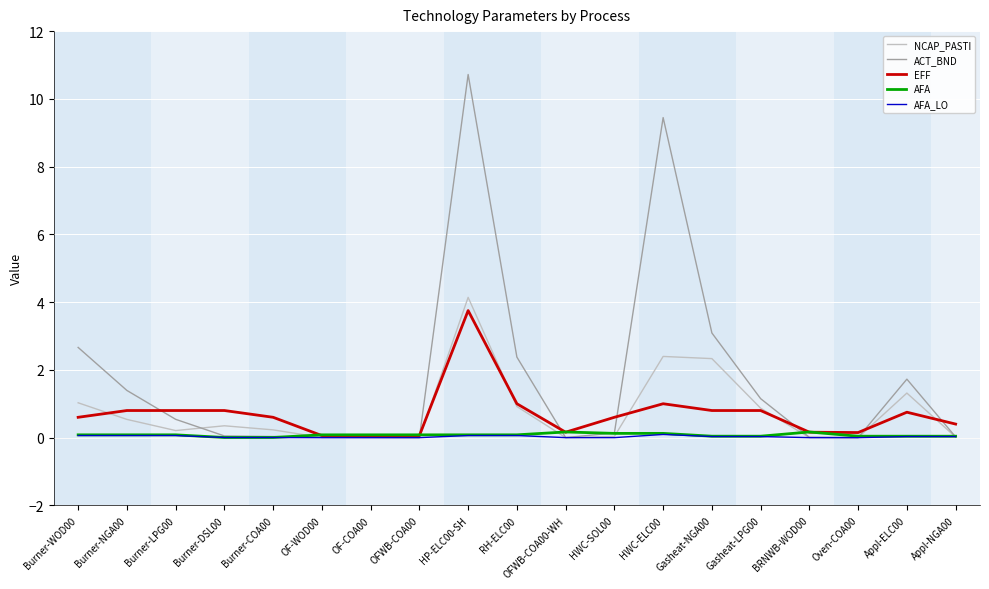

The AFA series shows 0.2 at BRNWB-WOD00. True or false?

True